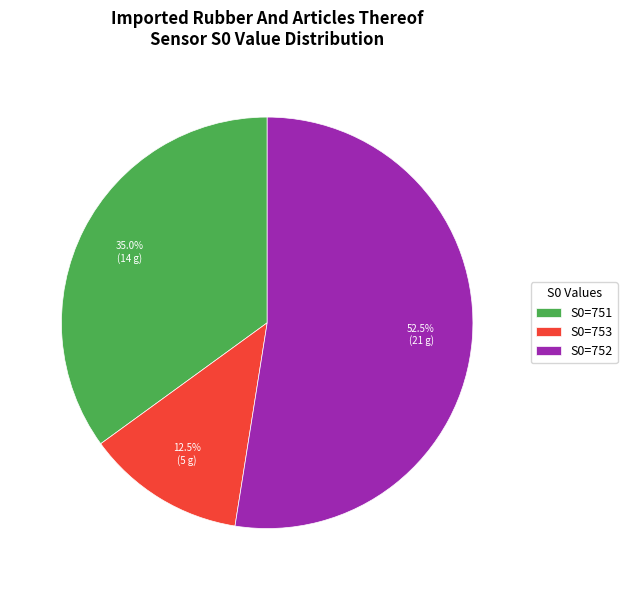

What percentage is NOT represented by S0=751?

65.0%